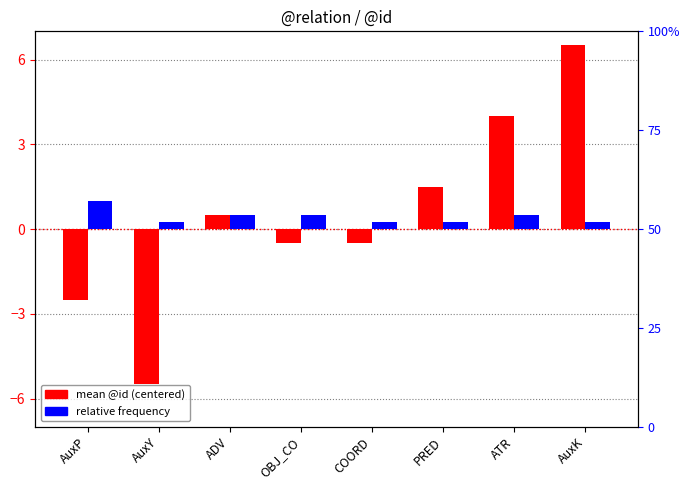

Rank the series by their maximum value, from highest to lowest.

mean @id (centered), relative frequency